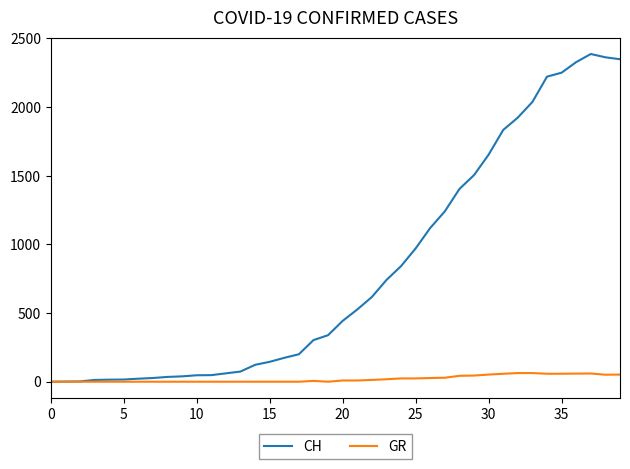

What is the maximum value for CH?

2387